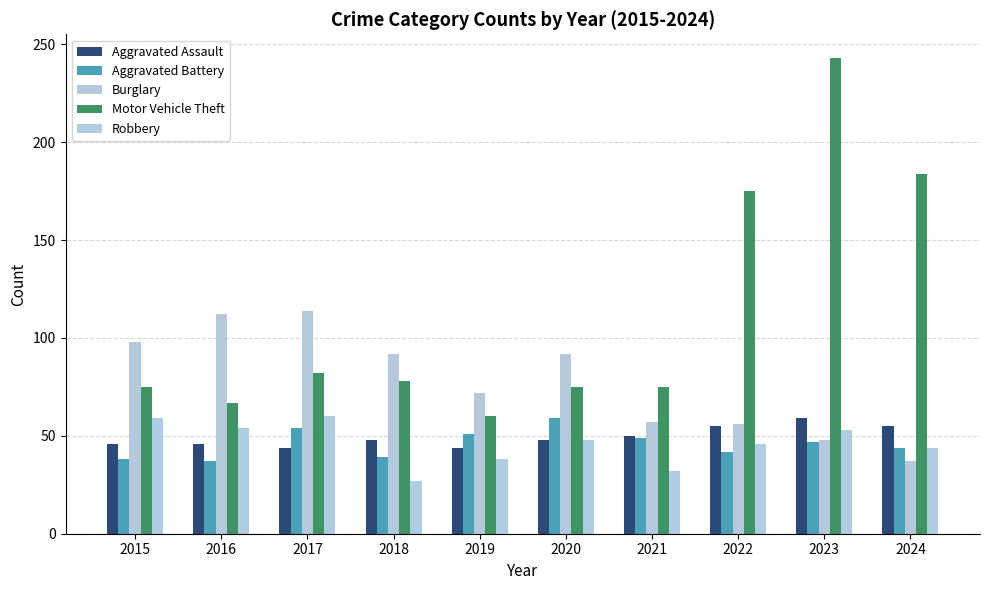

How many categories are shown in the chart?

10